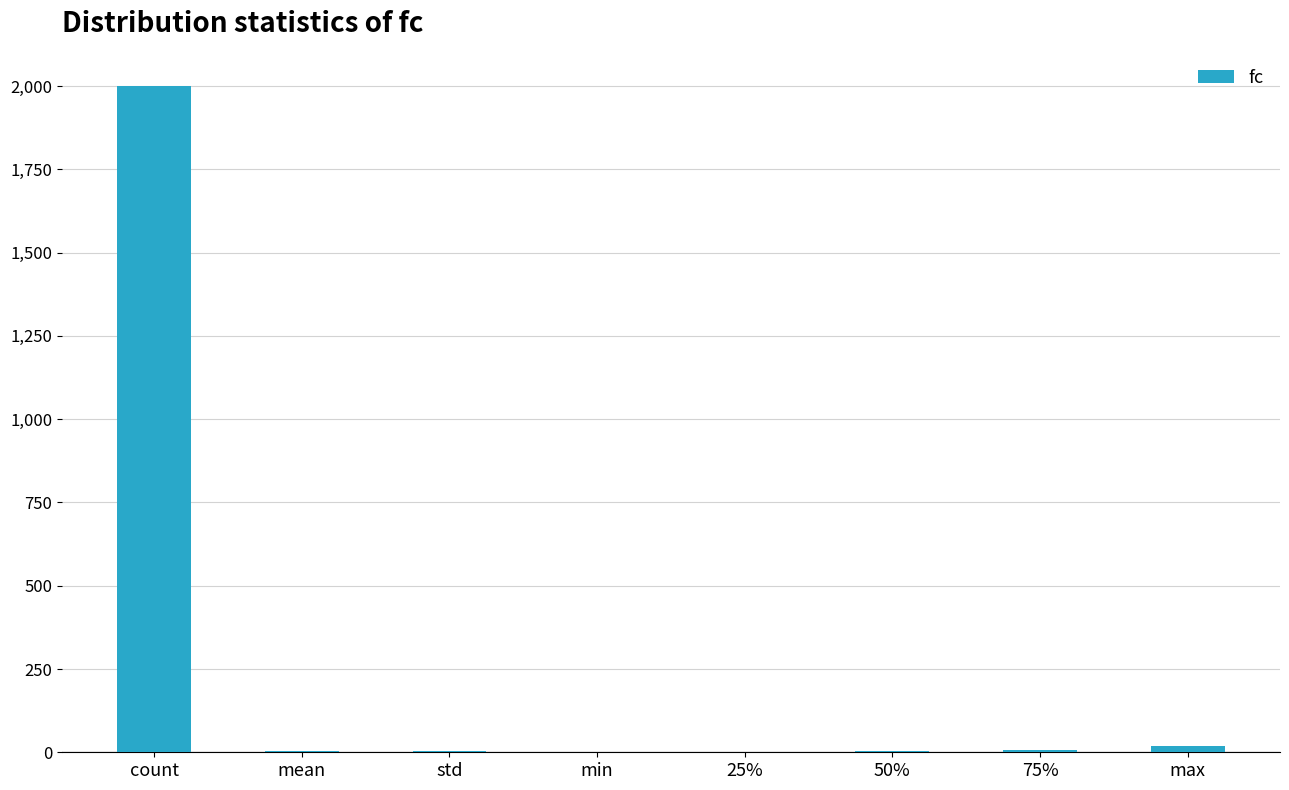

Count the number of values greater than 4.

5